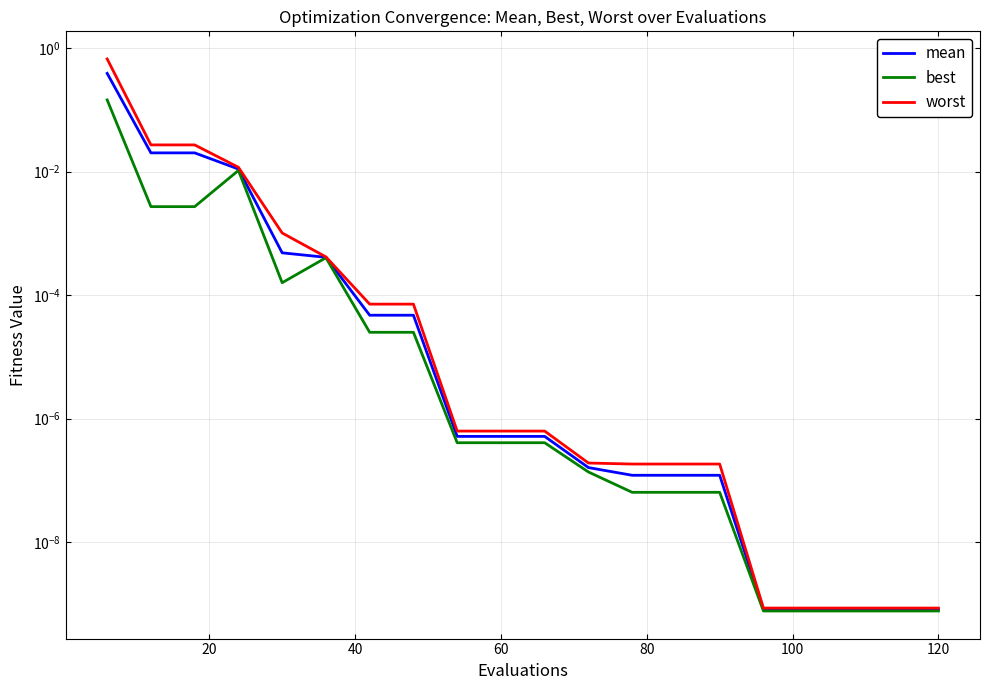

Reading left to right, list all the values displayed in this chart.

mean: 0.4	0.0	0.0	0.0	0.0	0.0	0.0	0.0	0.0	0.0	0.0	0.0	0.0	0.0	0.0	0.0	0.0	0.0	0.0	0.0
best: 0.1	0.0	0.0	0.0	0.0	0.0	0.0	0.0	0.0	0.0	0.0	0.0	0.0	0.0	0.0	0.0	0.0	0.0	0.0	0.0
worst: 0.7	0.0	0.0	0.0	0.0	0.0	0.0	0.0	0.0	0.0	0.0	0.0	0.0	0.0	0.0	0.0	0.0	0.0	0.0	0.0